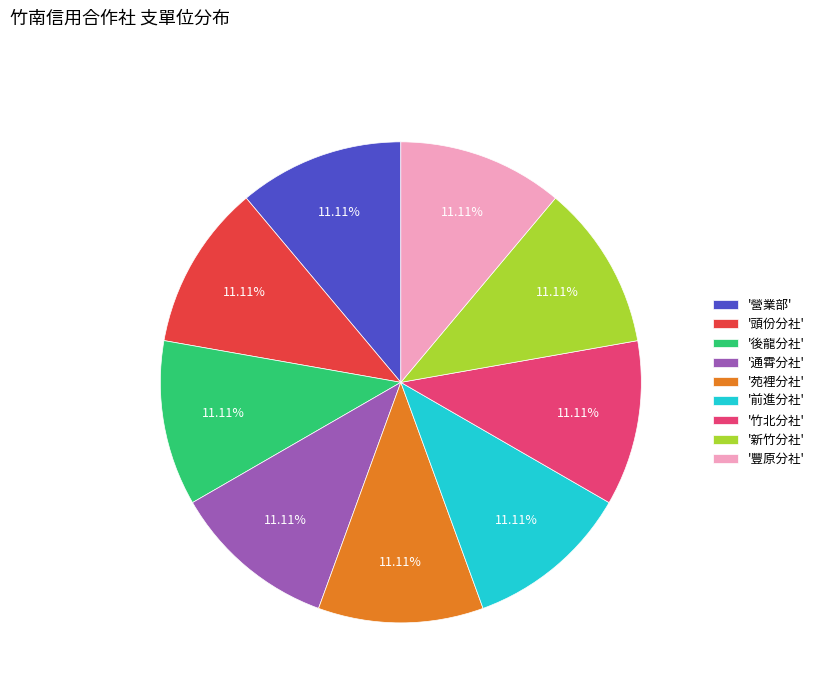

Is the sum of '豐原分社' and '通霄分社' greater than half?

No